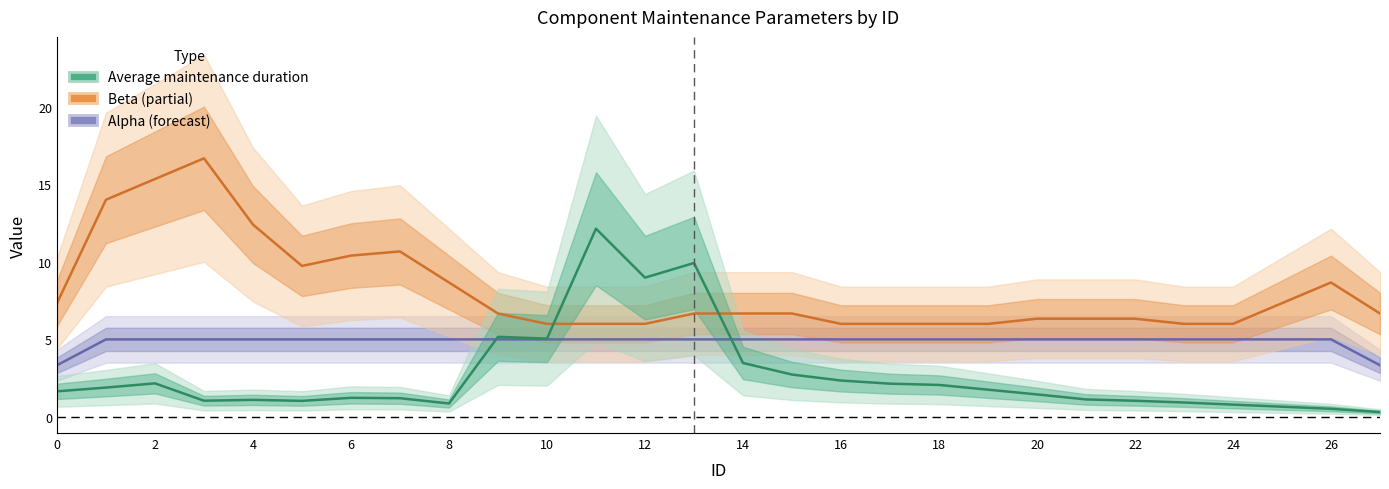

Which series has the largest range (max minus min)?

Average maintenance duration